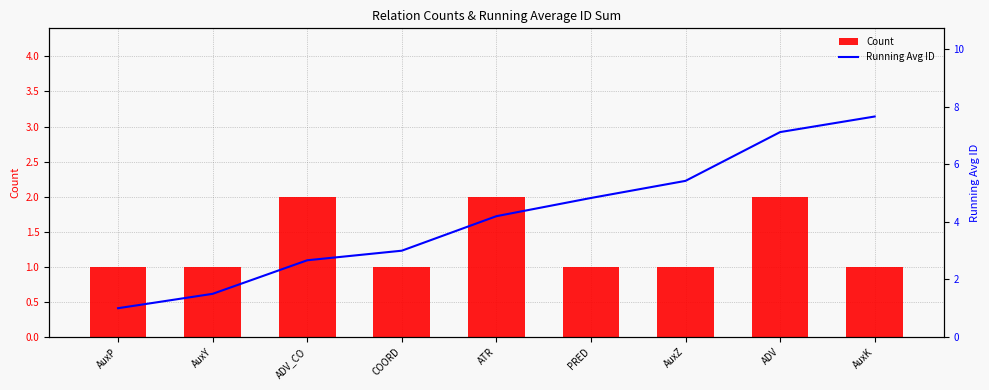

What is the maximum value shown in the chart?

7.7